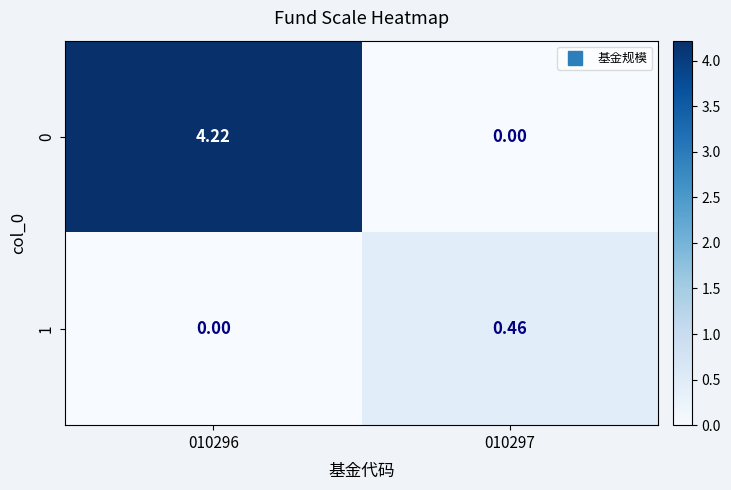

Is the value of 0 at 010296 greater than the value of 1 at 010296?

Yes